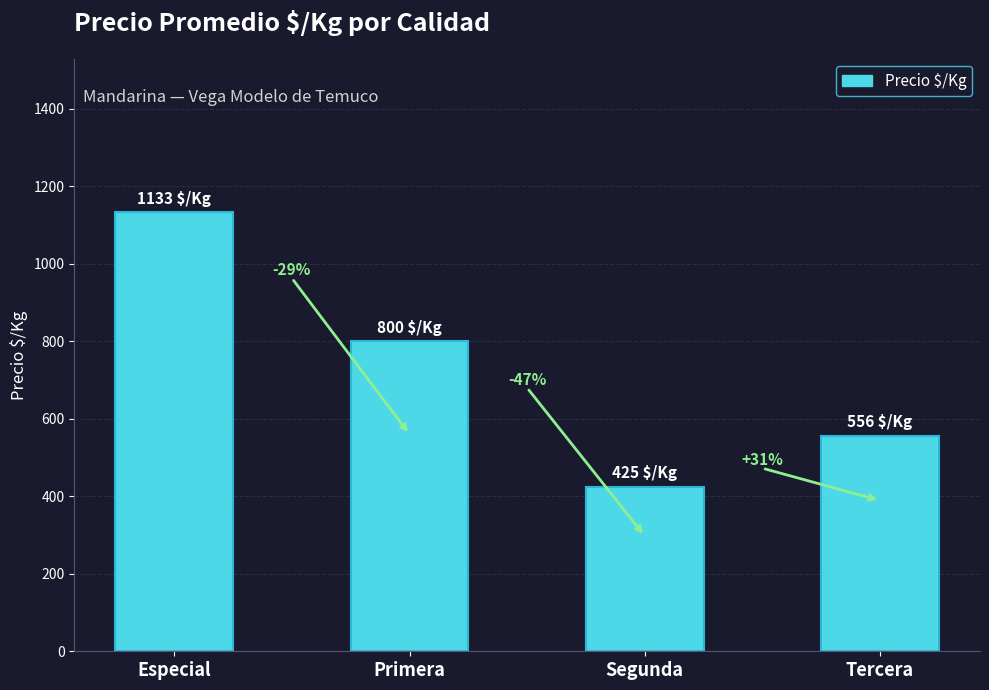

What is the label of the 3rd bar from the right?

Primera